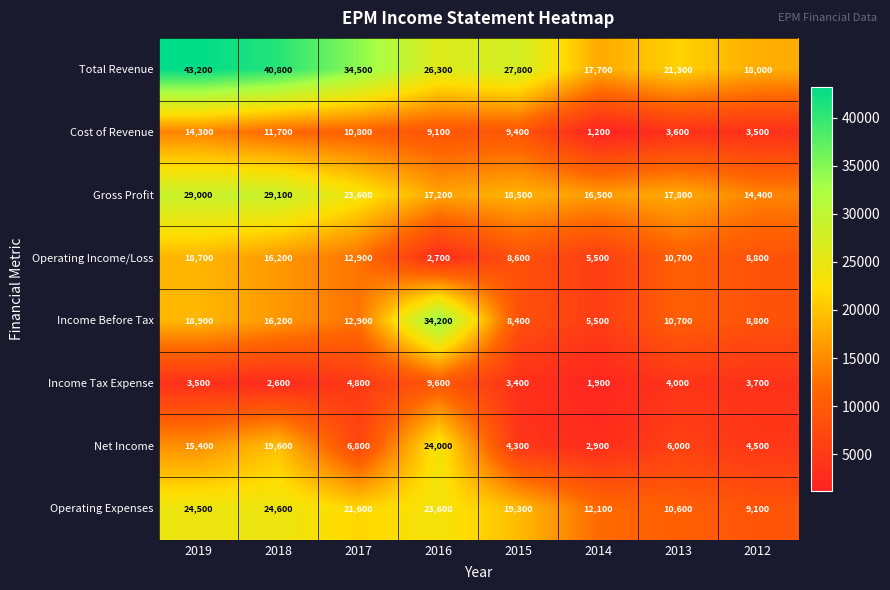

At which label does Income Tax Expense reach its minimum?

2014